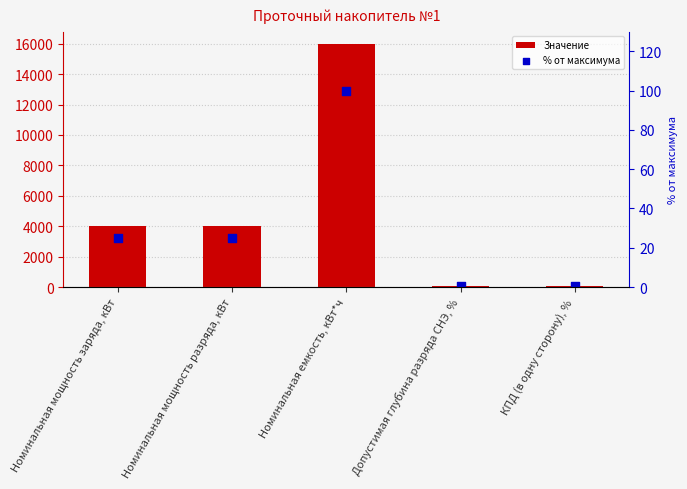

What are all the series names shown in the legend?

Значение, % от максимума